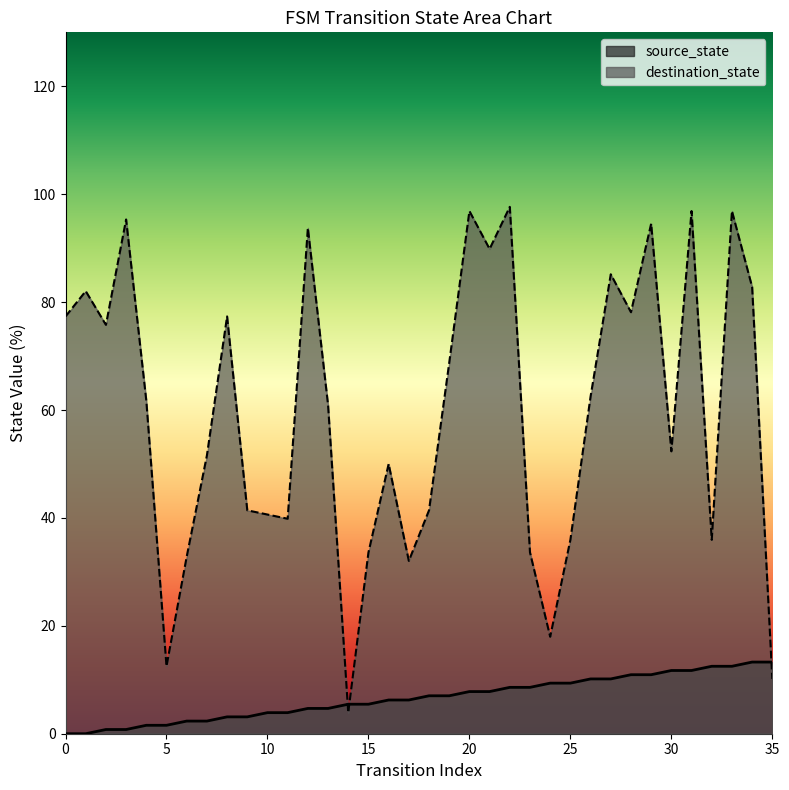

Reading left to right, transcribe all the data shown in this chart.

source_state: 0.0	0.0	0.8	0.8	1.6	1.6	2.3	2.3	3.1	3.1	3.9	3.9	4.7	4.7	5.5	5.5	6.2	6.2	7.0	7.0	7.8	7.8	8.6	8.6	9.4	9.4	10.2	10.2	10.9	10.9	11.7	11.7	12.5	12.5	13.3	13.3
destination_state: 77.3	82.0	75.8	95.3	61.7	12.5	32.8	51.6	77.3	41.4	40.6	39.8	93.8	60.9	3.9	33.6	50.0	32.0	41.4	68.8	96.9	89.8	97.7	33.6	18.0	35.9	62.5	85.2	78.1	94.5	52.3	96.9	35.9	96.9	82.8	10.2